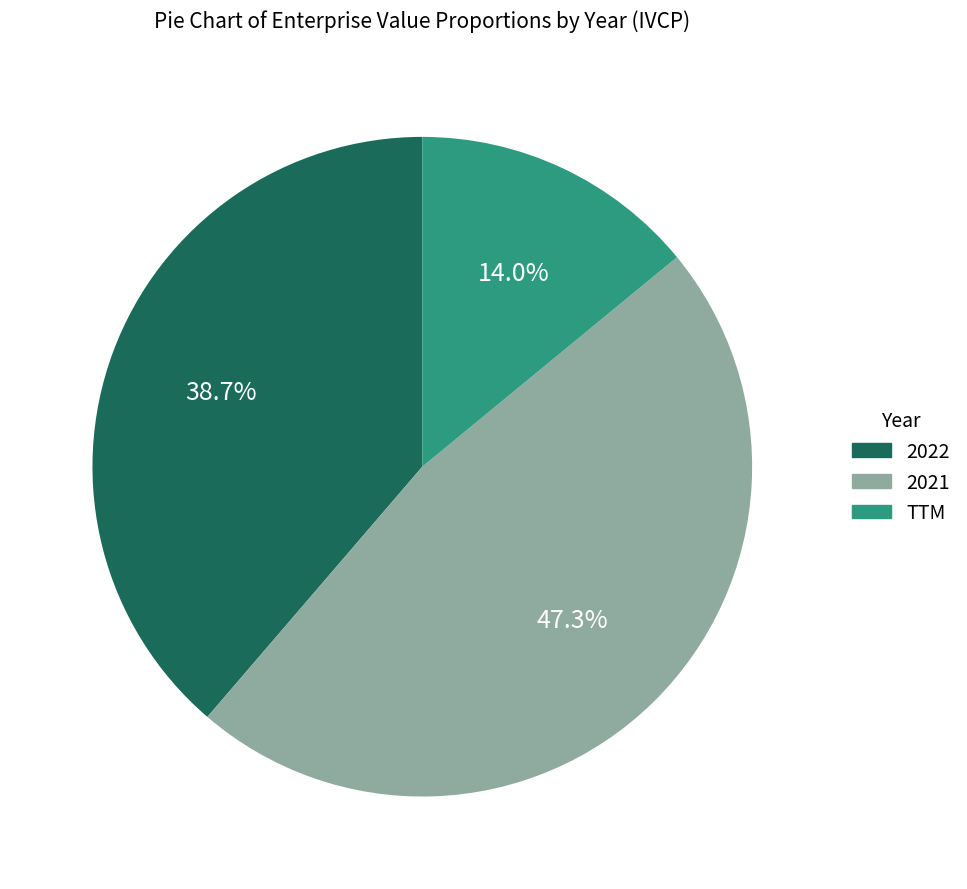

The TTM slice represents 14% of the pie. True or false?

True